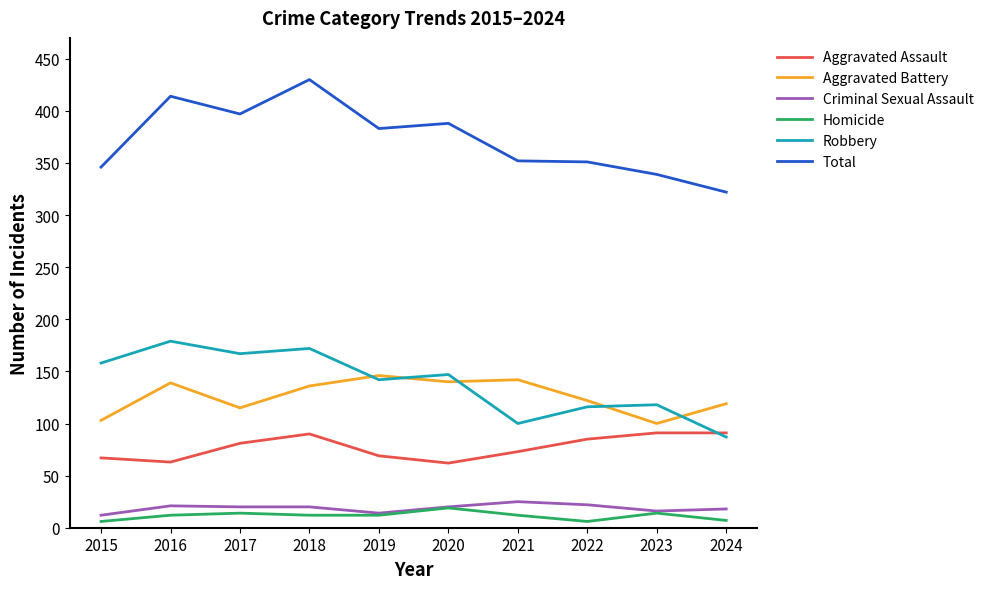

The value of Criminal Sexual Assault at 2015 is 12. True or false?

True